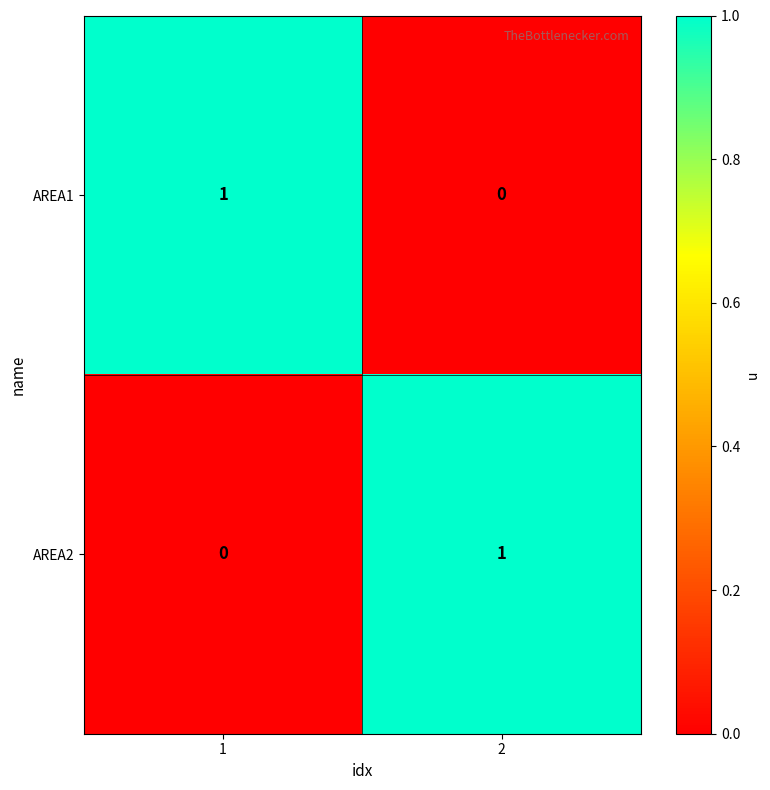

Is the value of AREA1 at 2 greater than the value of AREA2 at 2?

No